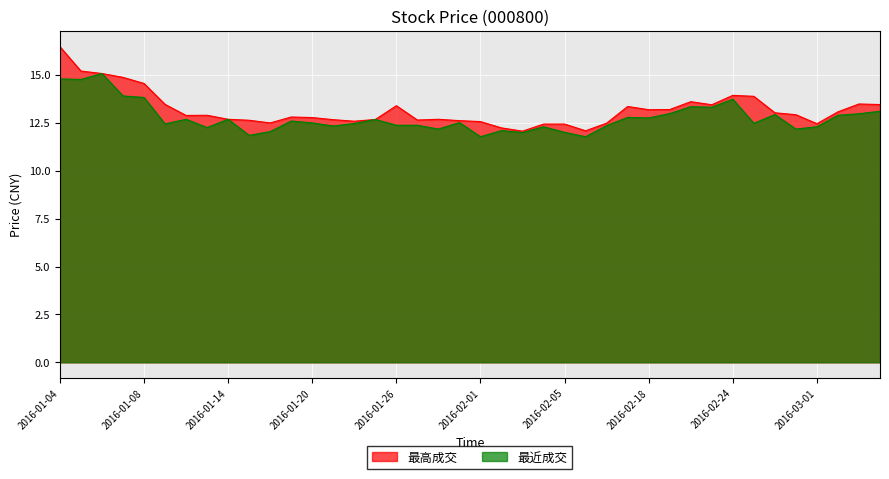

At which category does 最近成交 reach its first local peak?

2016-01-06